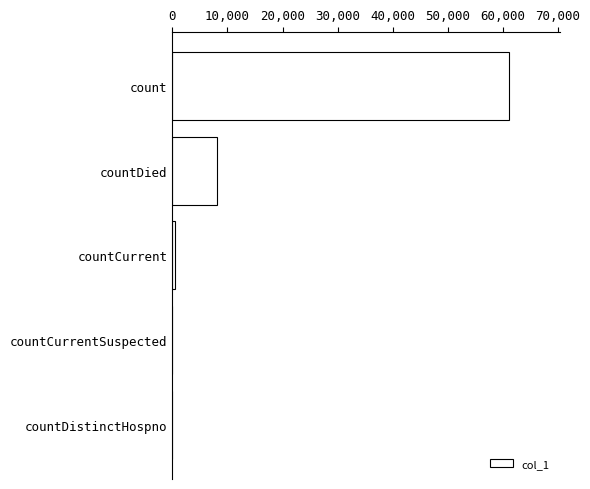

The chart shows a value of 61146 at count. True or false?

True